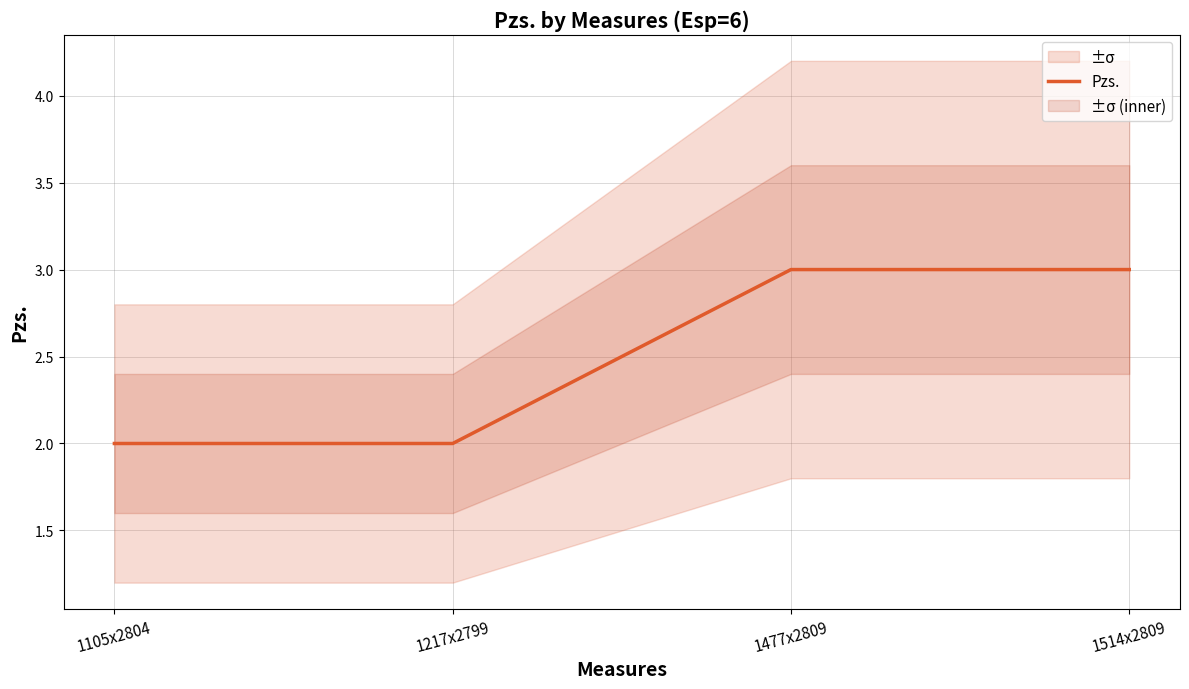

List the labels in order of value, largest first.

1477x2809, 1514x2809, 1105x2804, 1217x2799